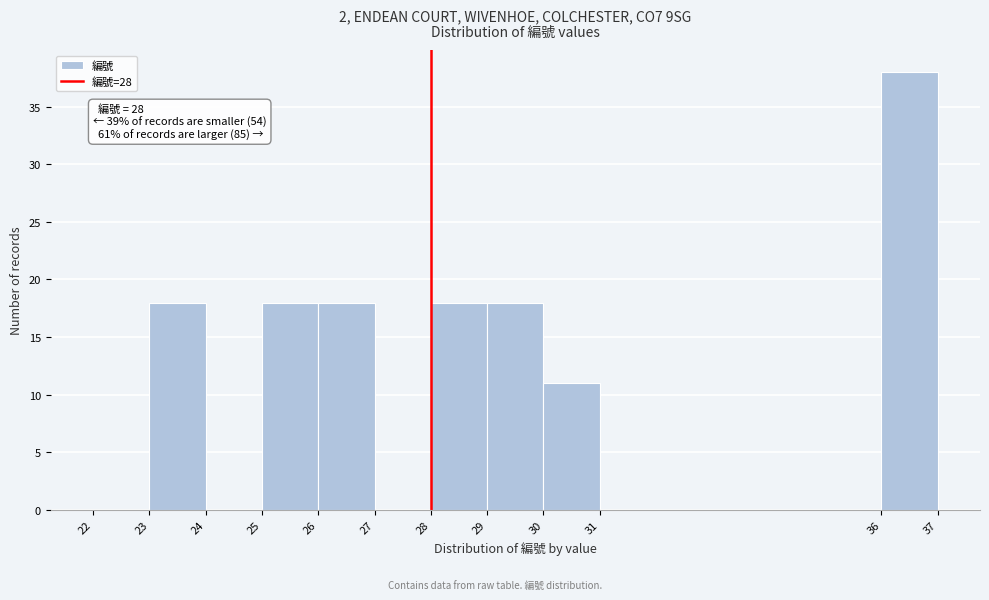

Over which range of the x-axis is the bar tallest?

36 to 37